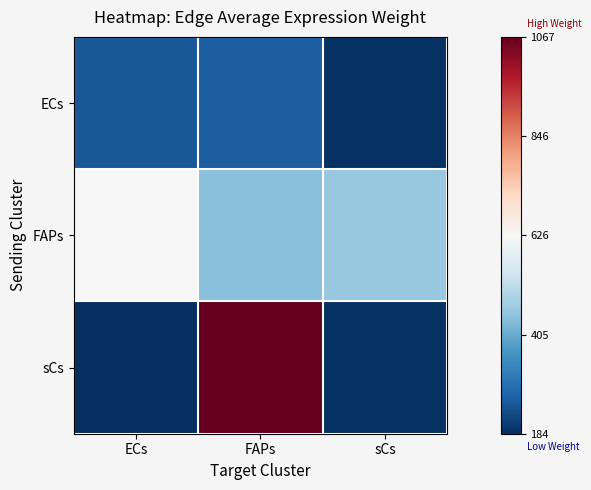

Reading right to left, list all the values displayed in this chart.

ECs: sCs=190.3	FAPs=260.6	ECs=251.4
FAPs: sCs=459.2	FAPs=442.5	ECs=628.8
sCs: sCs=190.3	FAPs=1067.4	ECs=183.6